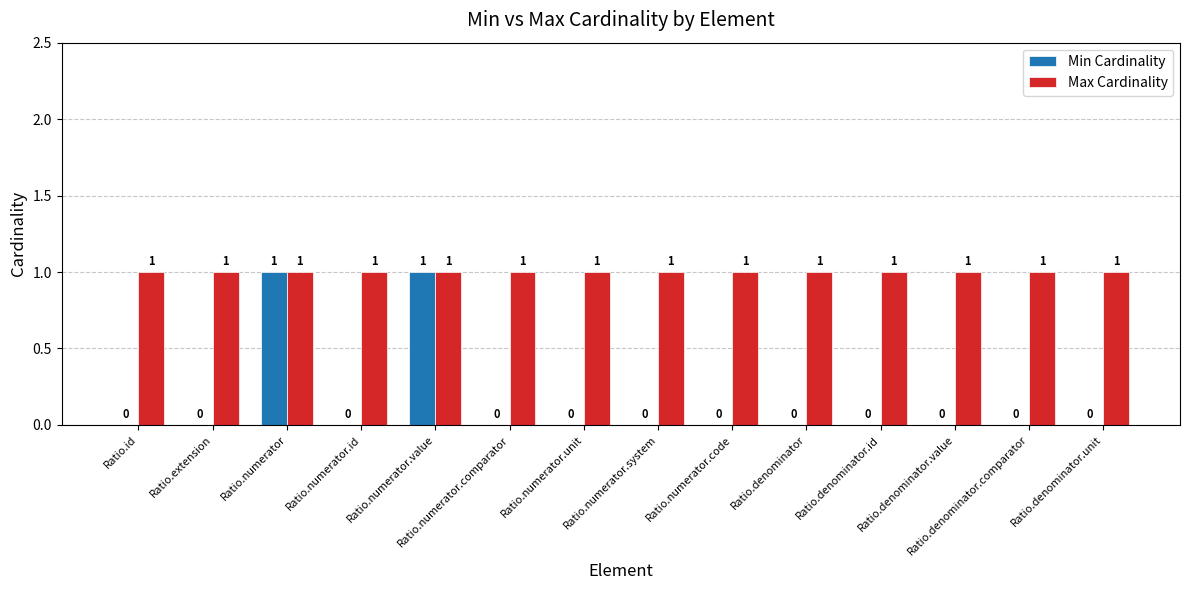

What is the sum of all Max Cardinality values?

14